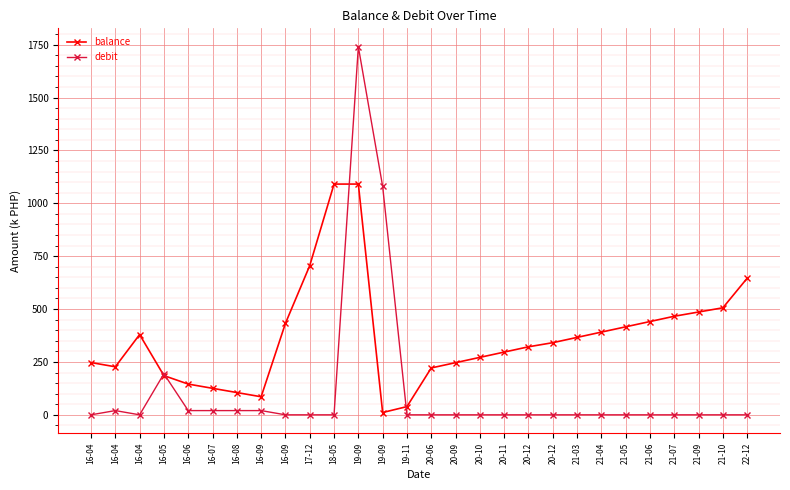

What is the label of the 7th point from the left?

16-08